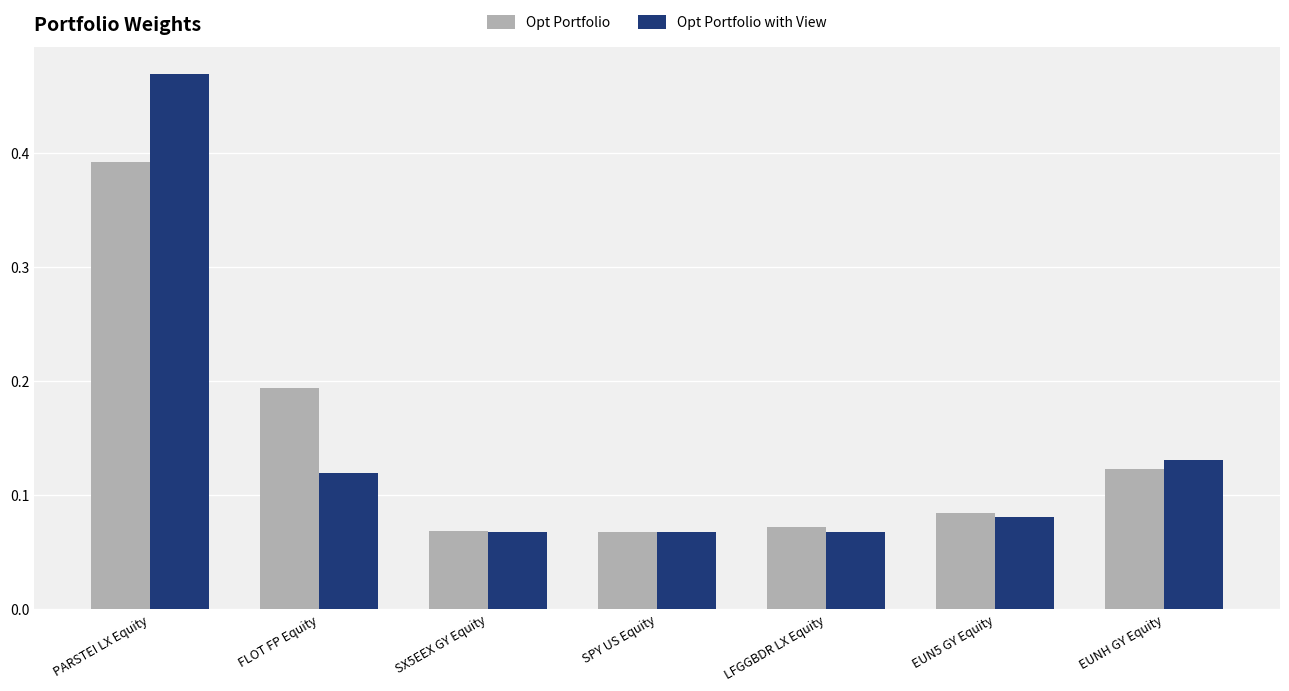

Is it true that Opt Portfolio equals 0.2 at EUNH GY Equity?

False